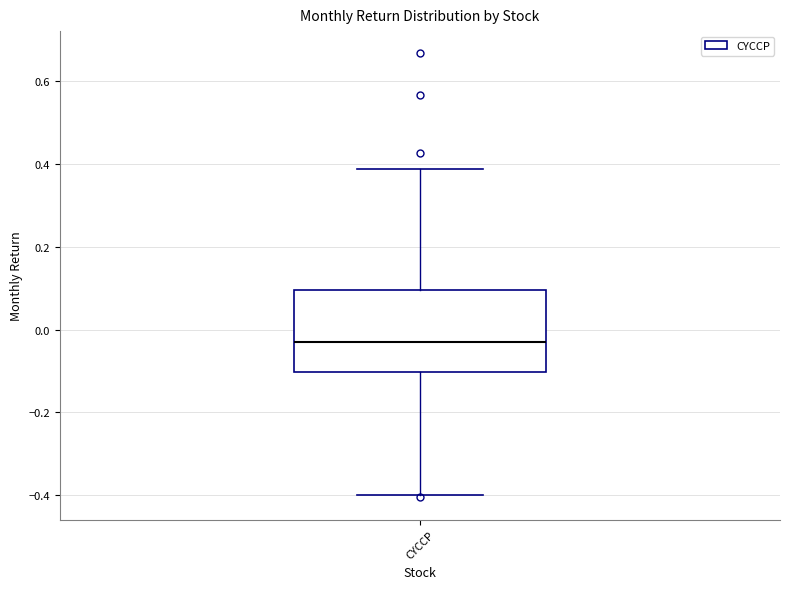

Transcribe this box plot: give where the median line is, the range the box spans, and where the two whiskers end, as read against the y-axis. The values are not printed on the chart, so give them approximately, as read against the axis.

median -0.02, box -0.10 to 0.10, whiskers -0.40 to 0.38